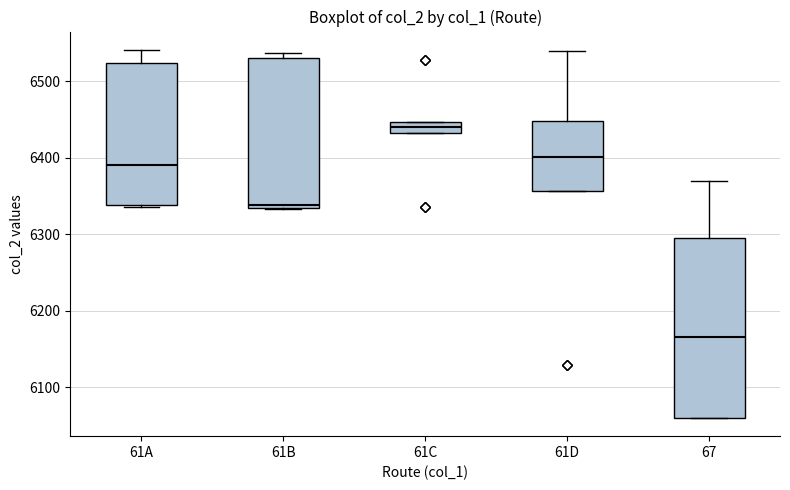

Which box's median line is the highest?

61C